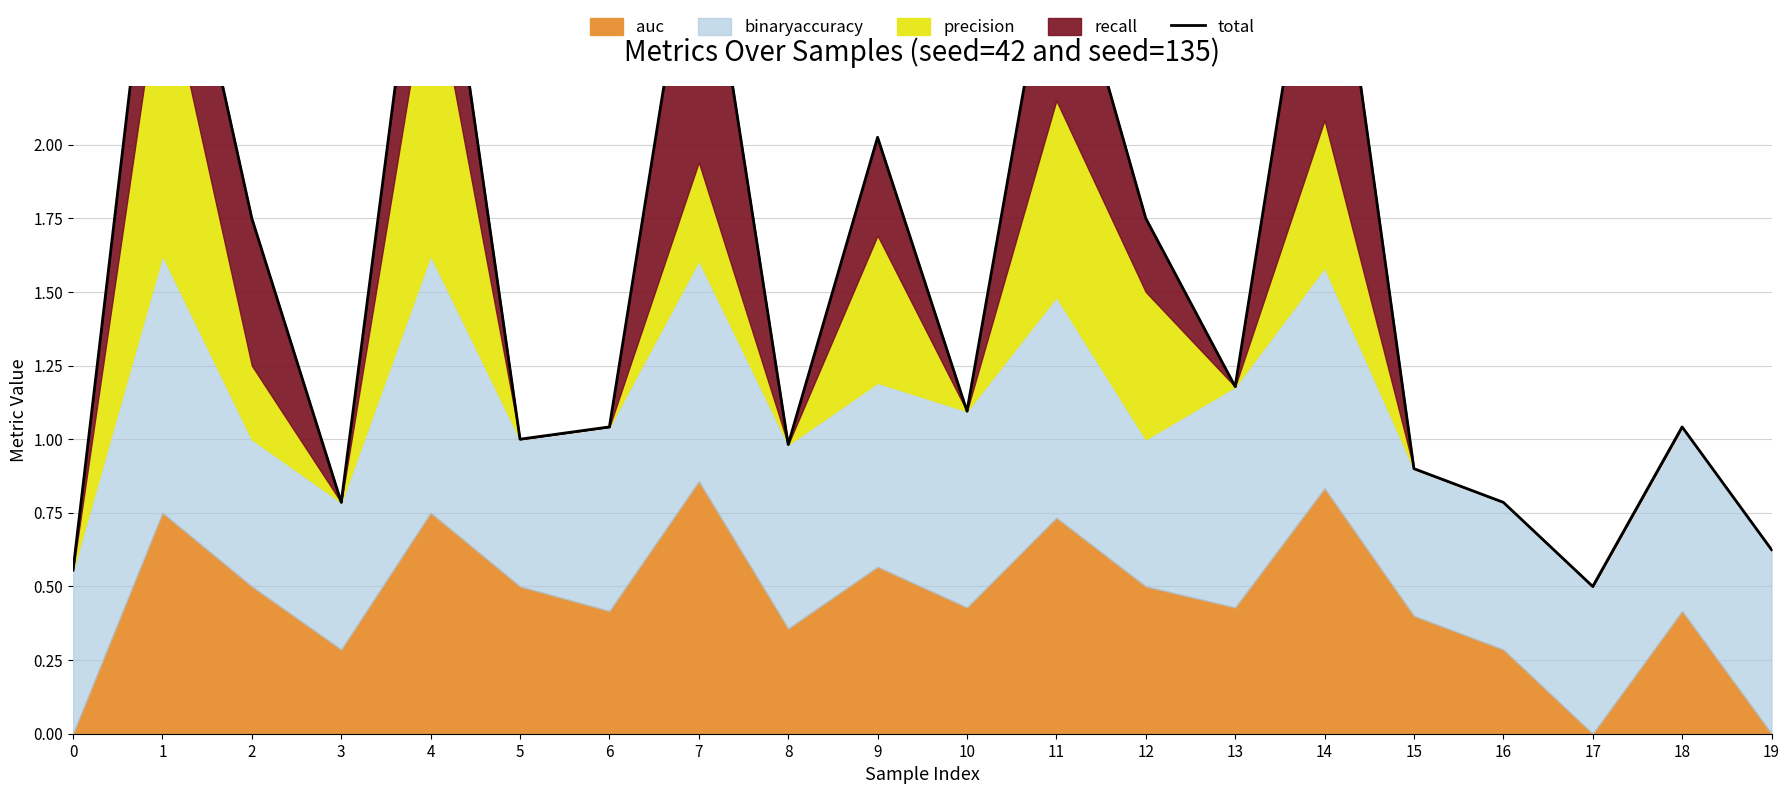

How many lines are shown in the chart?

1